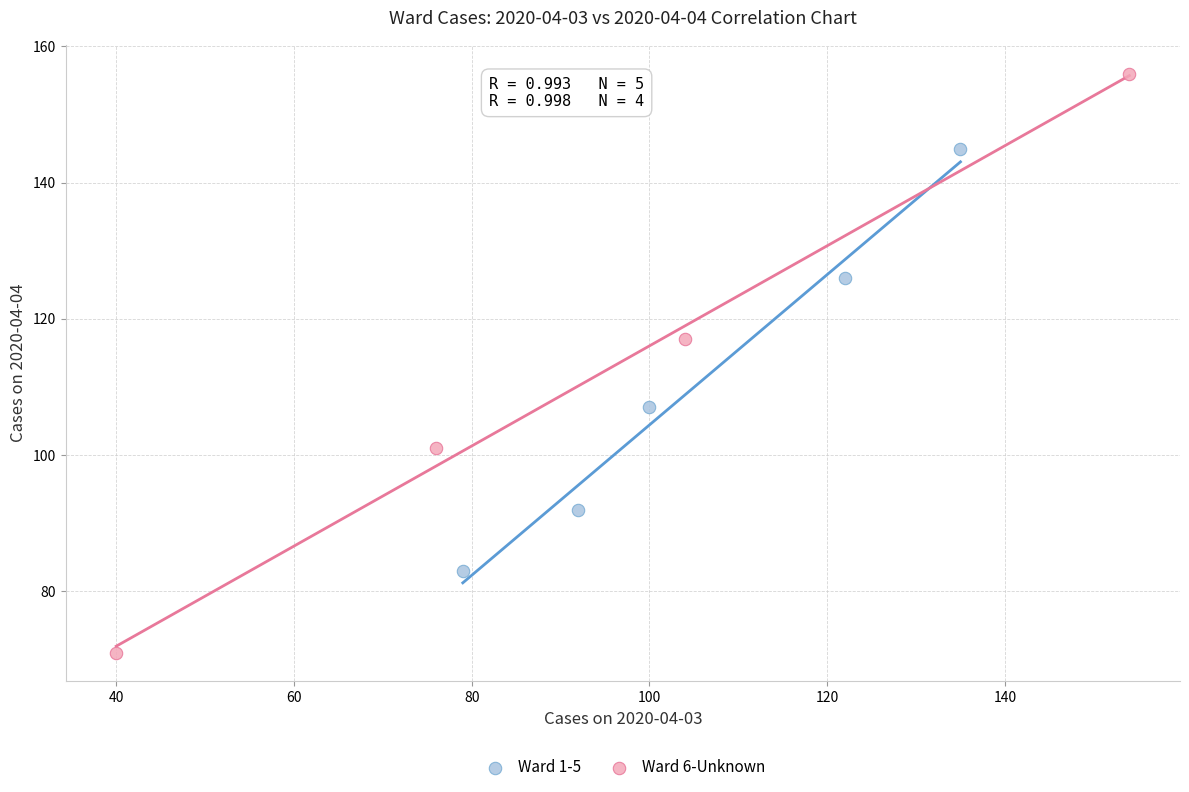

Which series contains the highest Y value?

Ward 6-Unknown